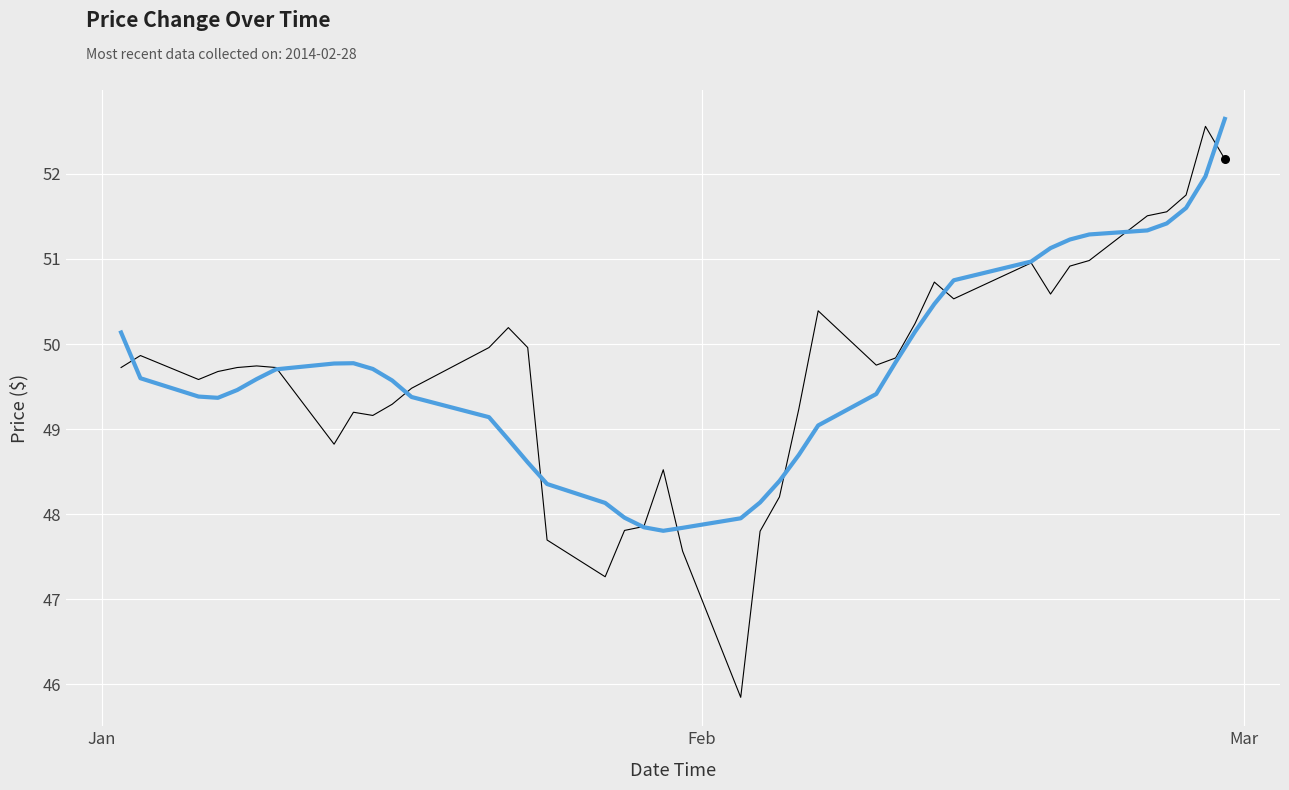

What is the smallest value displayed?

45.8